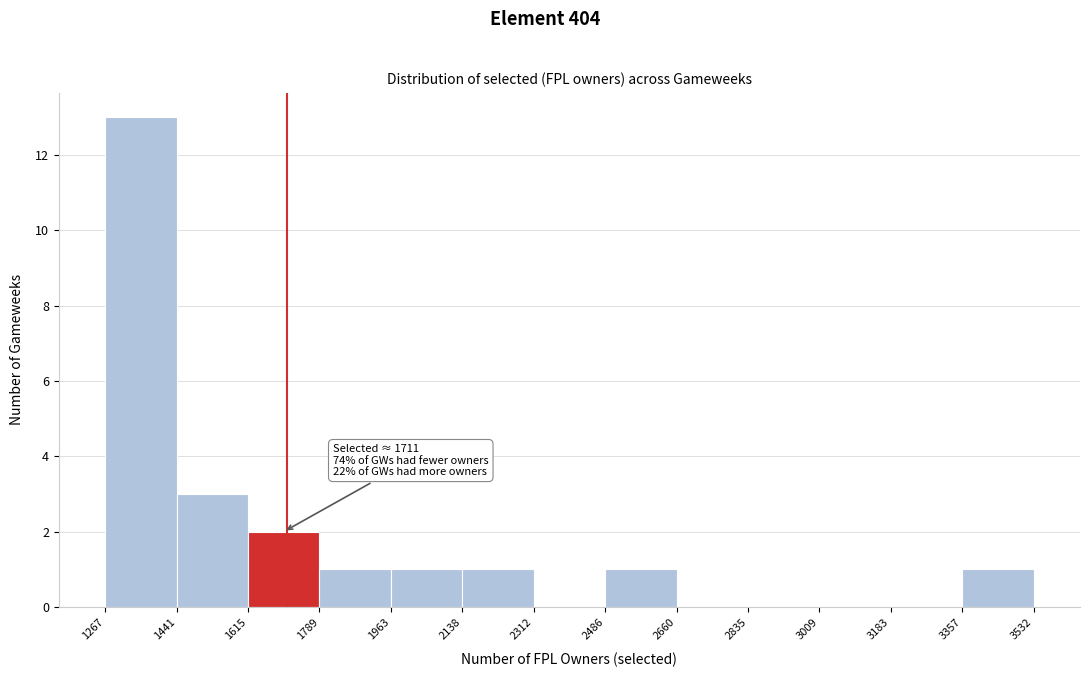

Over which range of the x-axis is the bar tallest?

1267 to 1441